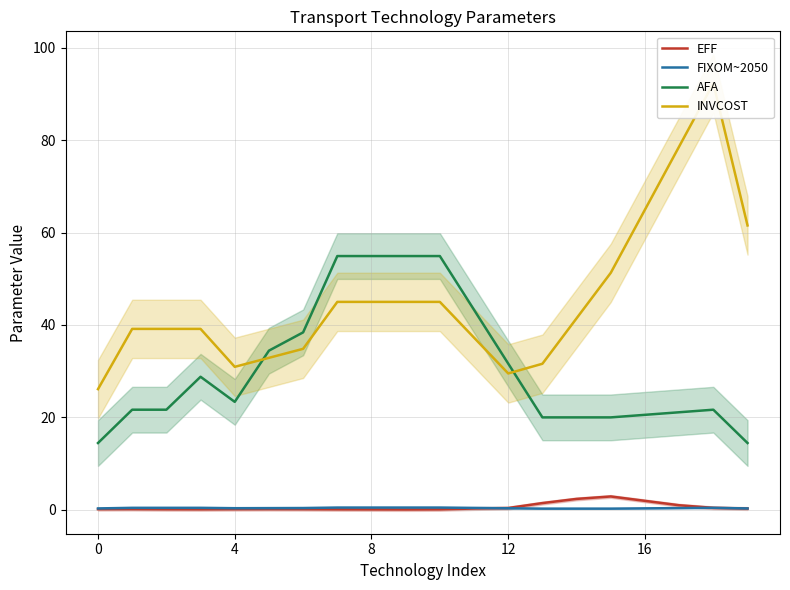

What is the sum of all AFA values?

615.0